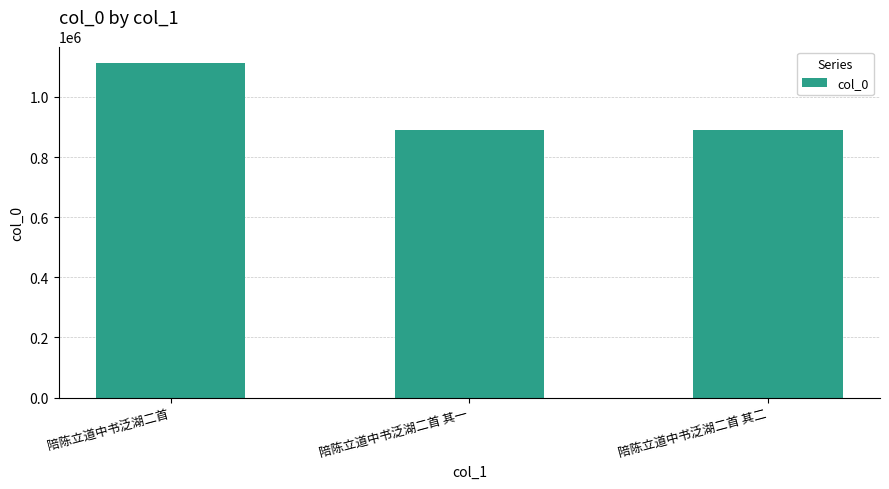

Is it true that the value at 陪陈立道中书泛湖二首 is 1112022?

True